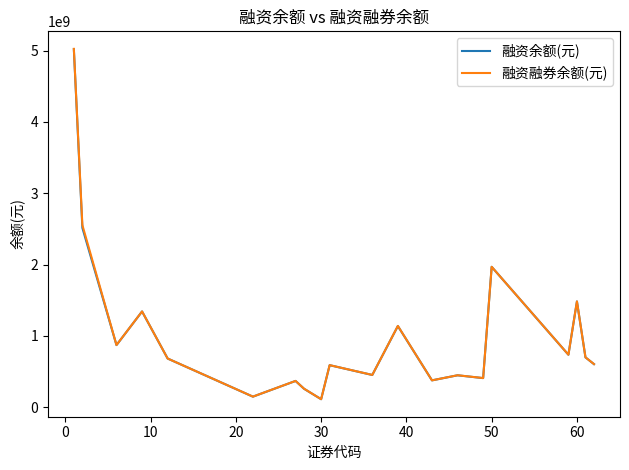

Which series has the largest range (max minus min)?

融资融券余额(元)